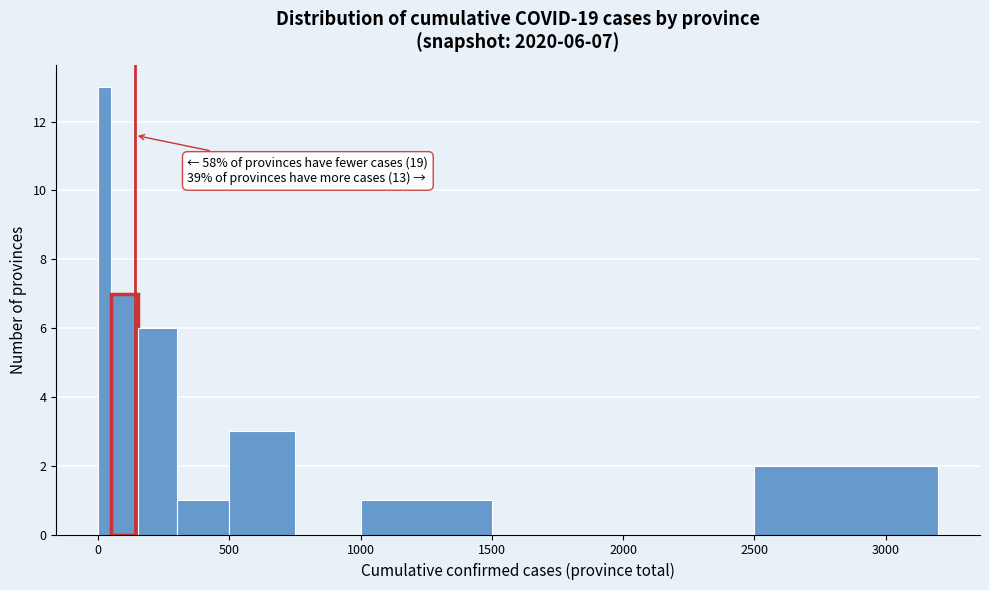

Around what value on the x-axis is the tallest bar? Give the approximate position of its centre, as read against the axis.

50